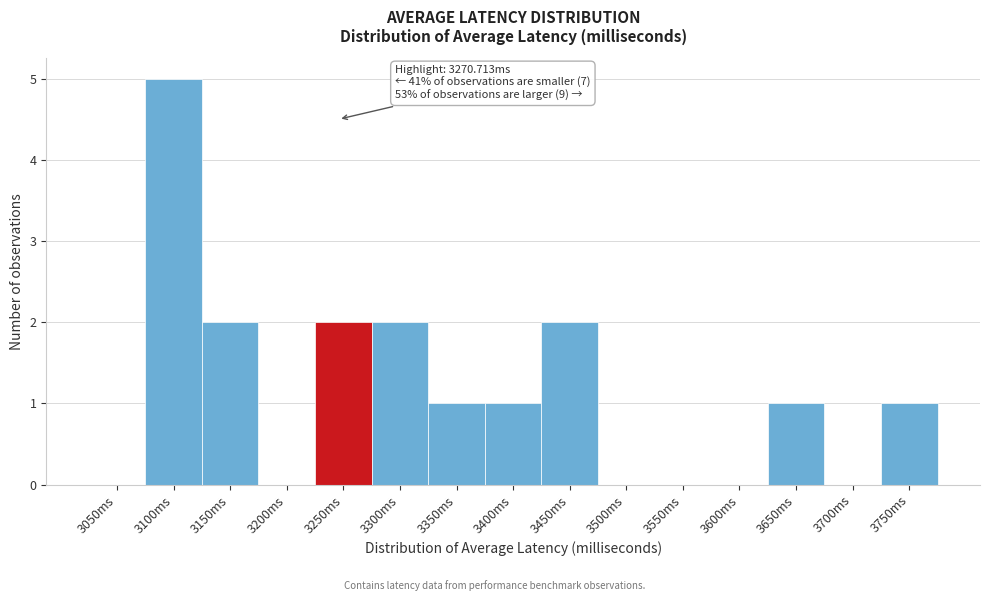

Reading left to right, transcribe all the data shown in this chart.

3050ms=0	3100ms=5	3150ms=2	3200ms=0	3250ms=2	3300ms=2	3350ms=1	3400ms=1	3450ms=2	3500ms=0	3550ms=0	3600ms=0	3650ms=1	3700ms=0	3750ms=1